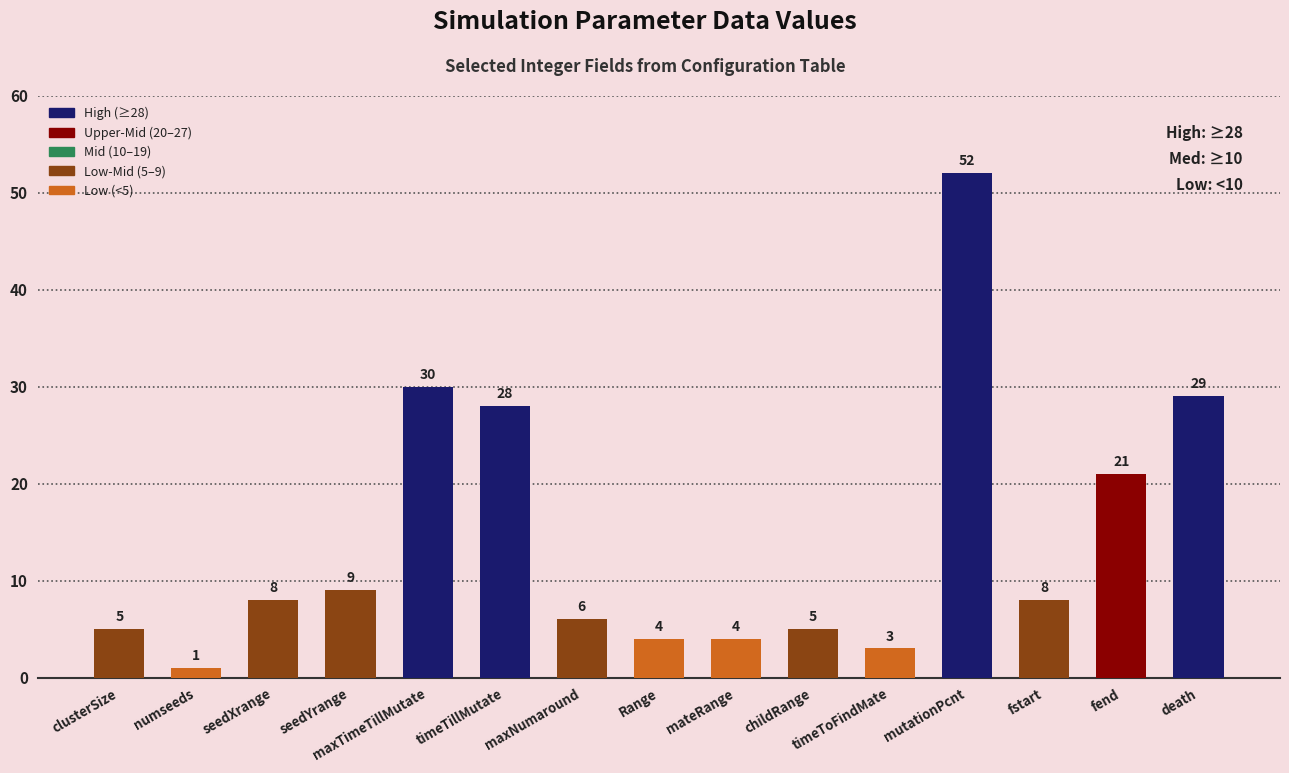

What is the average value?

14